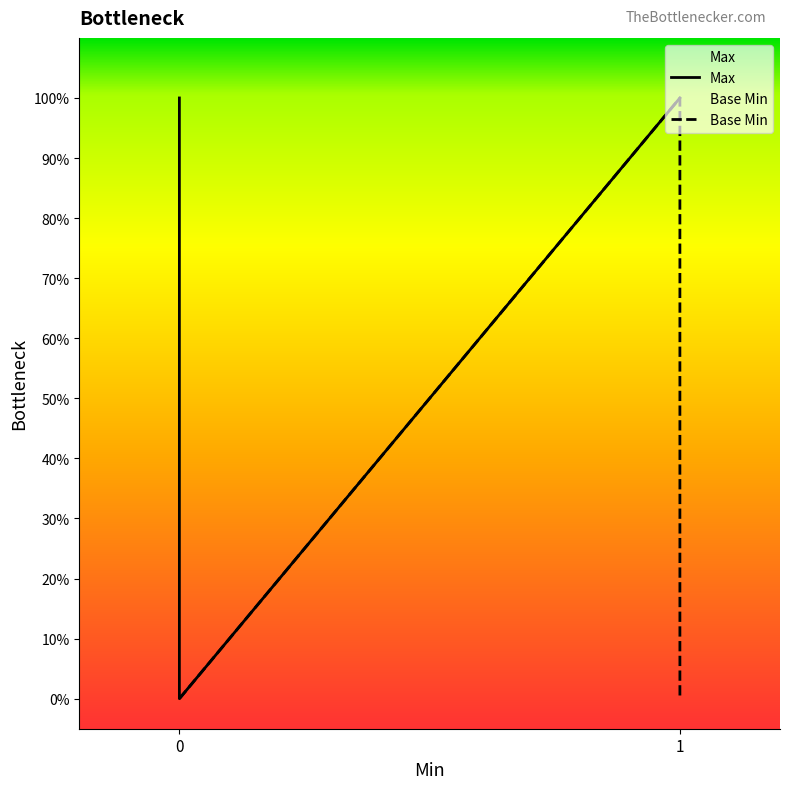

Is the value of Max at 0 greater than the value of Base Min at 1?

No